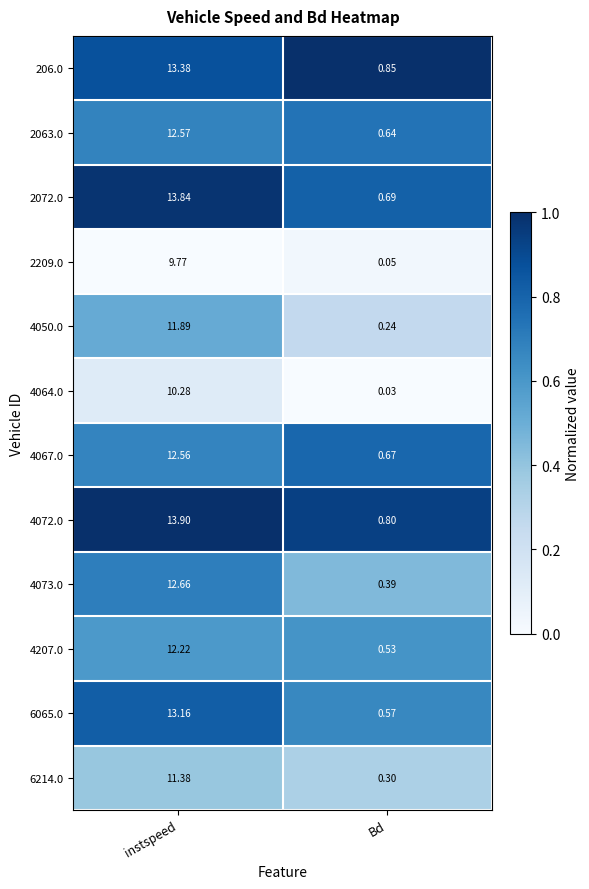

Rank the categories by 2209.0 value from highest to lowest.

instspeed, Bd